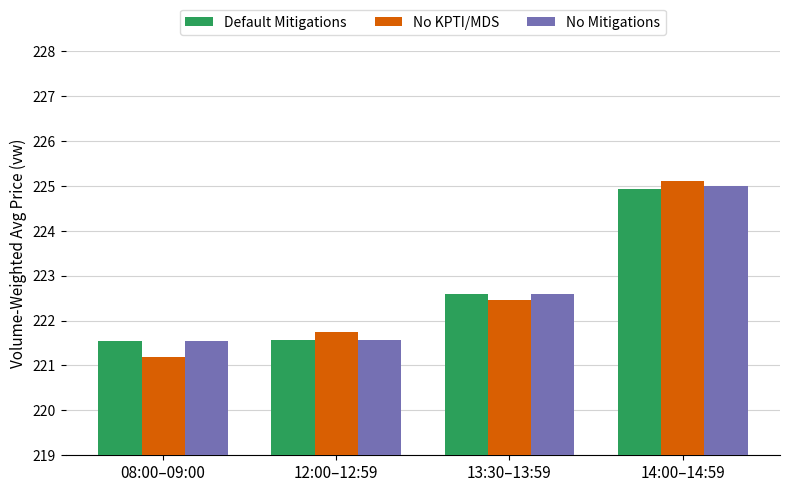

How many bars are there in each group?

3